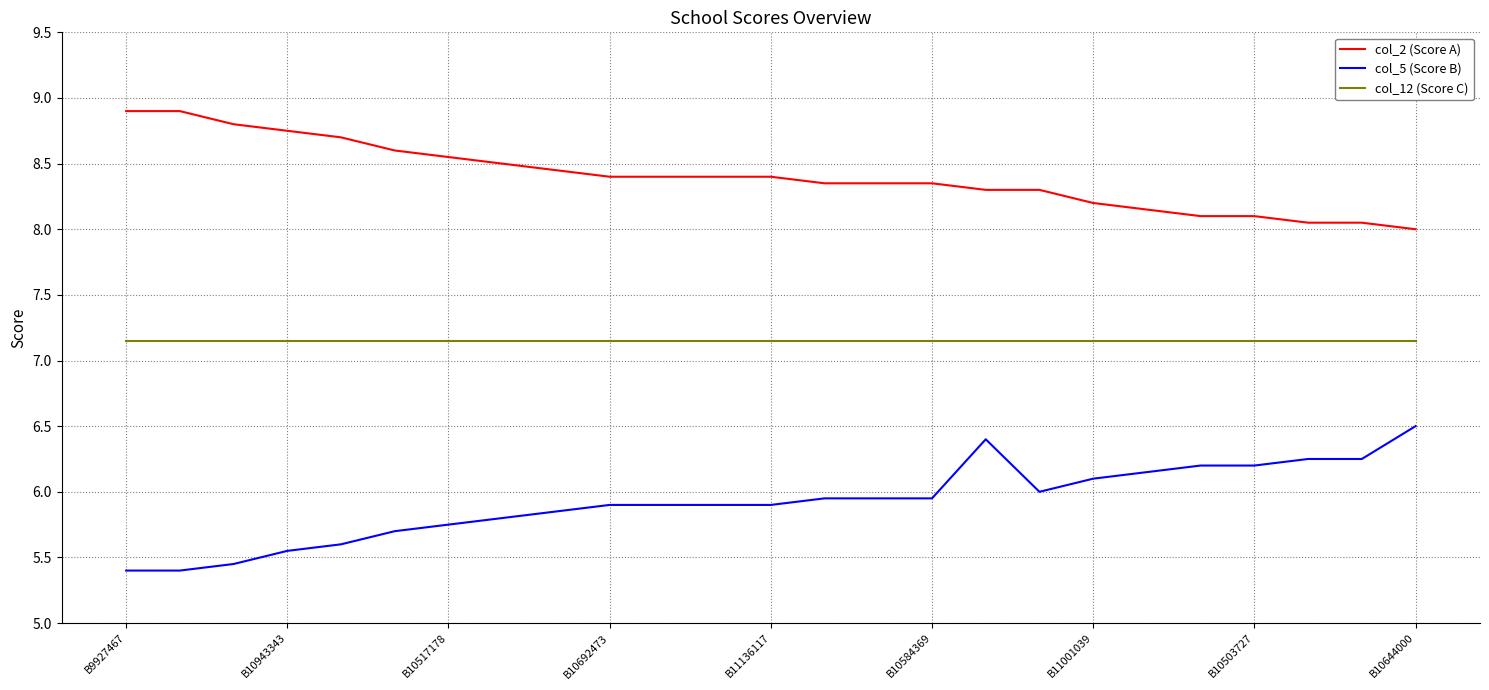

What is the highest value of the col_5 (Score B) series?

6.5